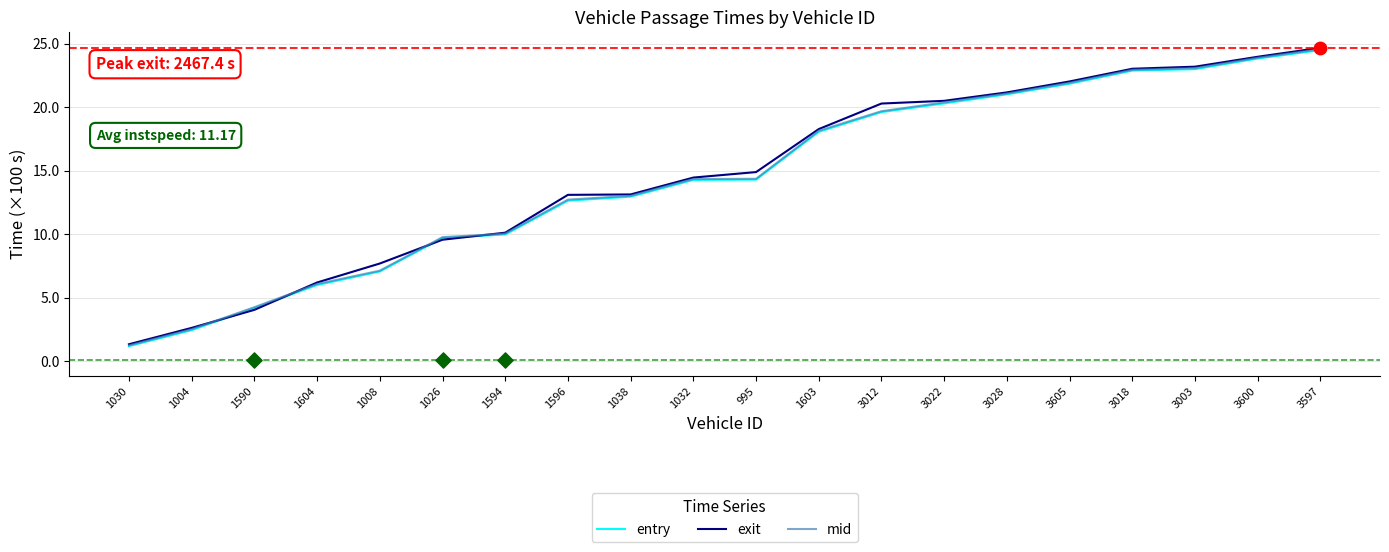

Is the value of entry at 3600 greater than the value of exit at 1026?

Yes